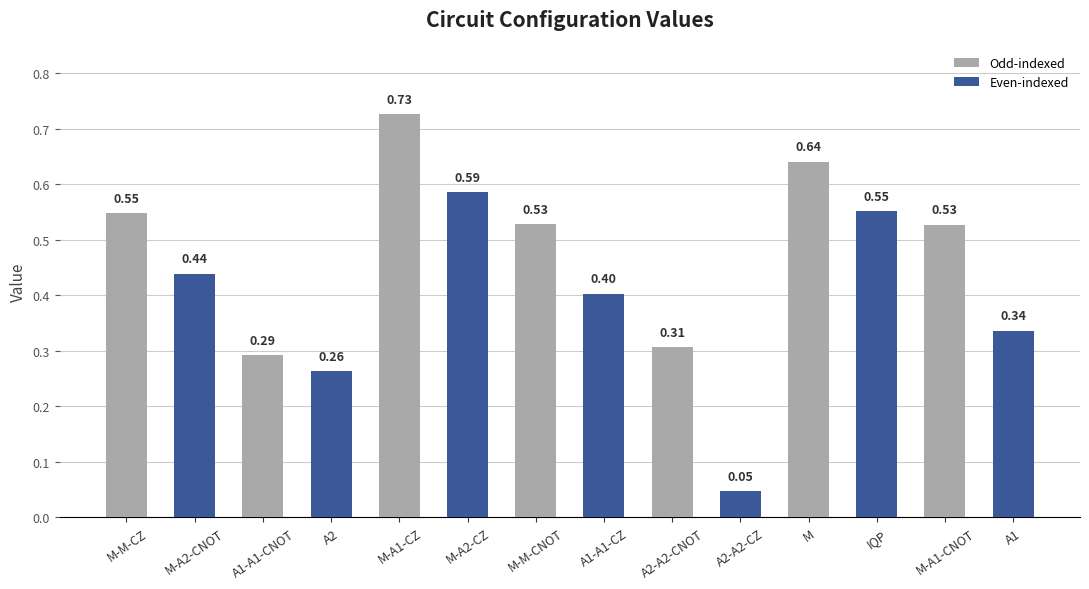

What is the average value?

0.4